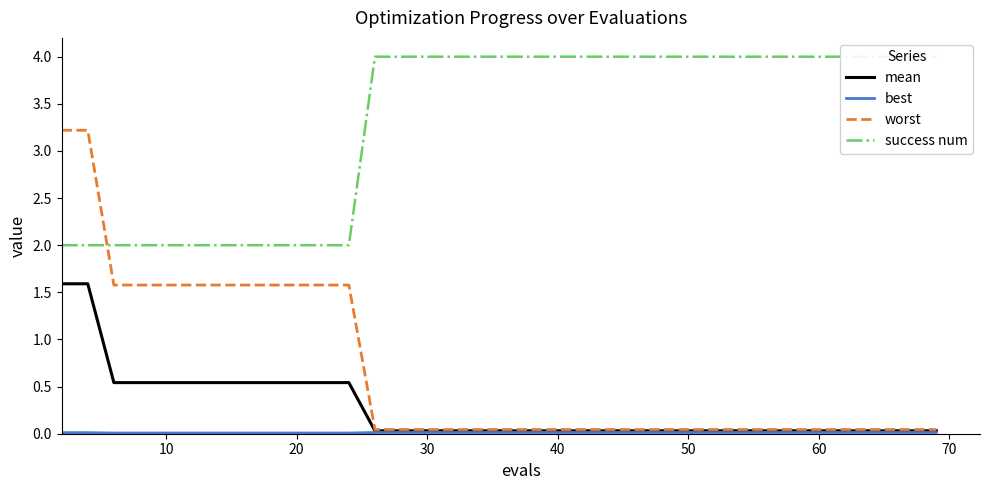

Is it true that worst equals 1.6 at 10?

True